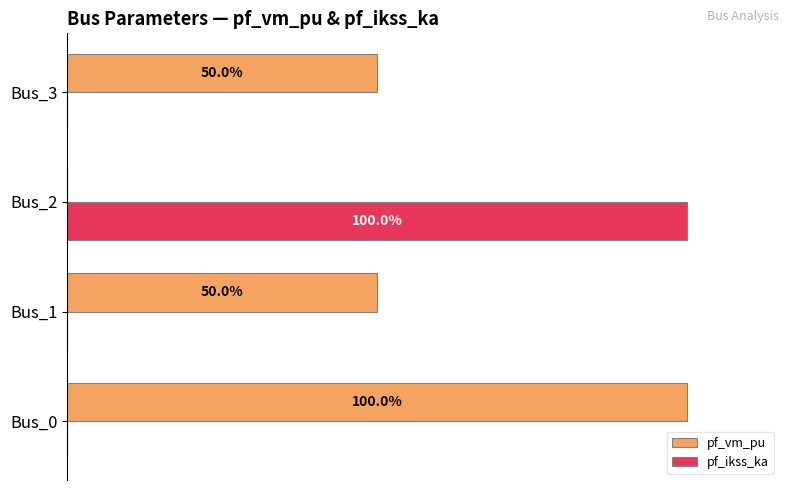

At which label does pf_vm_pu reach its peak?

Bus_0